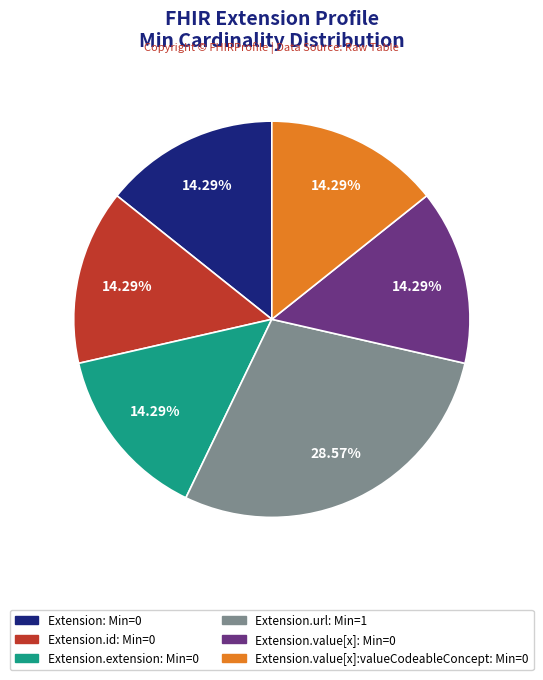

Is there a majority slice in this chart?

No